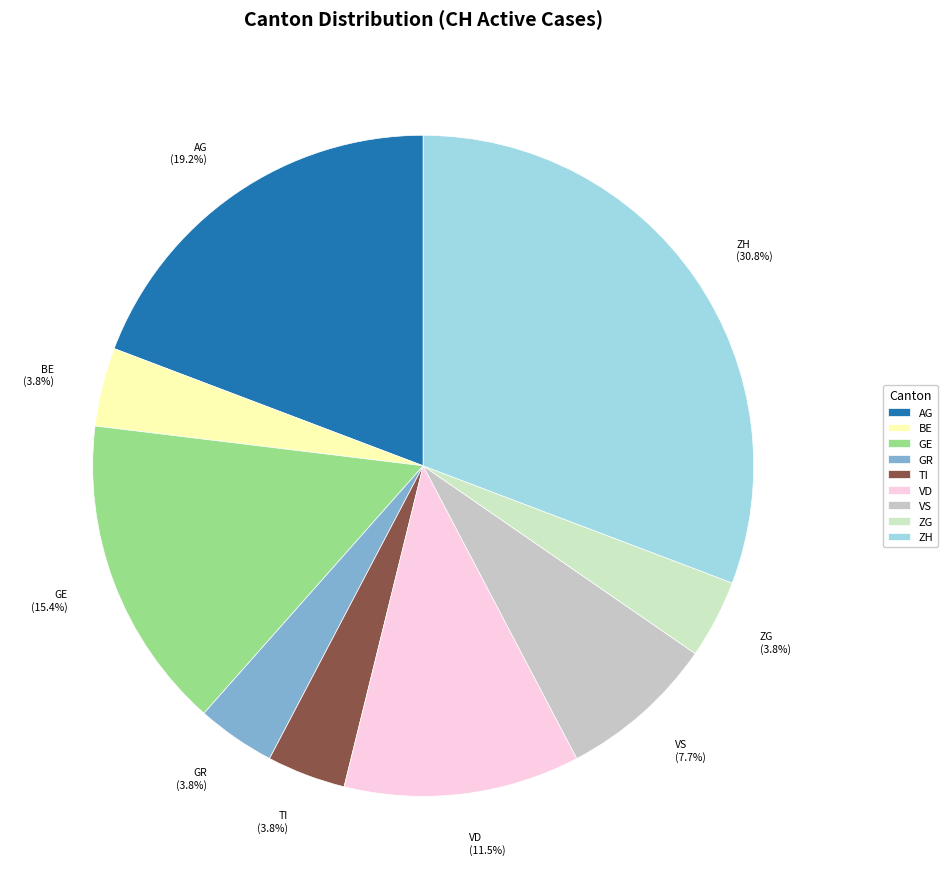

Which slice is the largest?

ZH